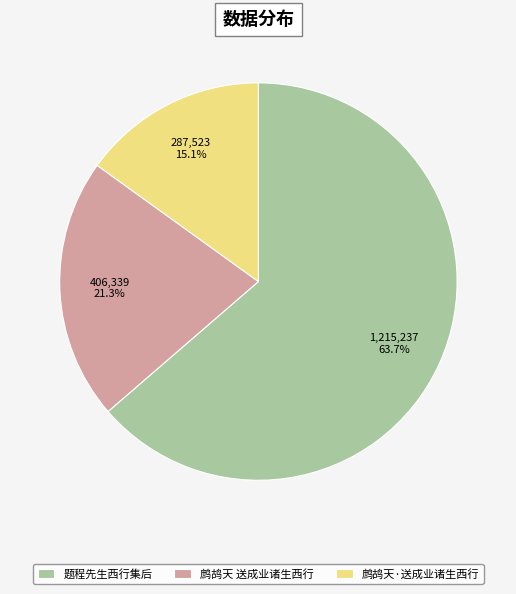

What percentage is the 鹧鸪天·送成业诸生西行 slice, to the nearest percent?

15%